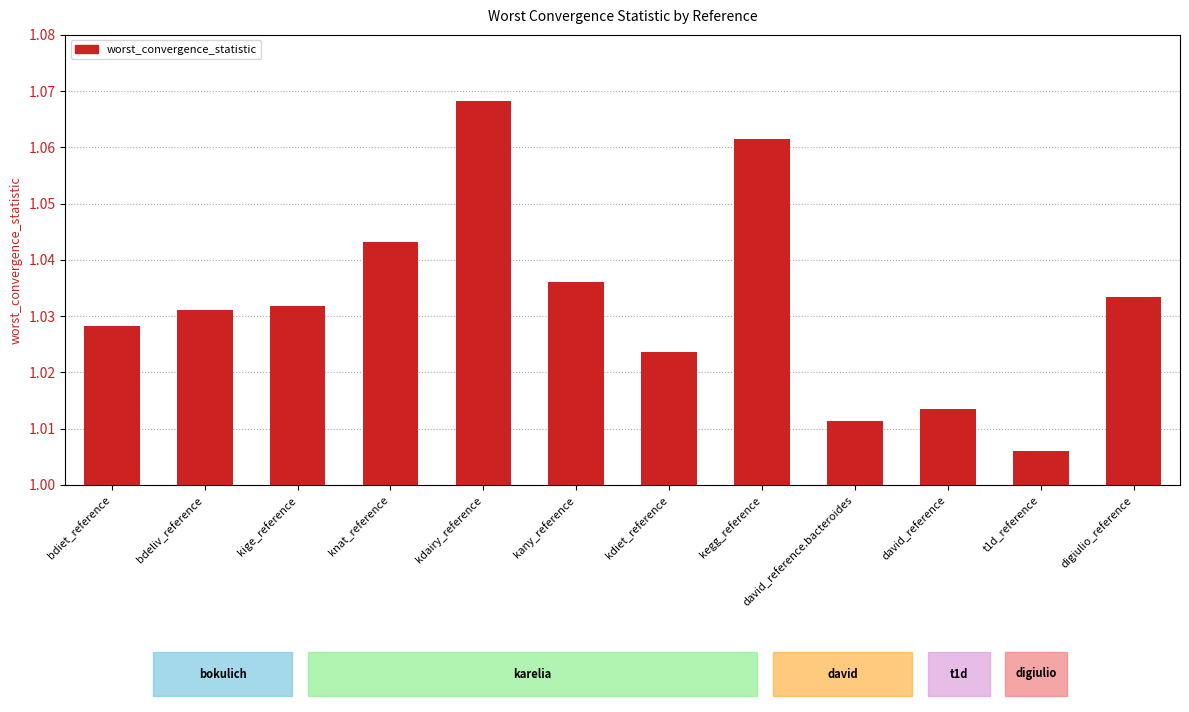

What is the difference between the maximum and second lowest values?

0.1